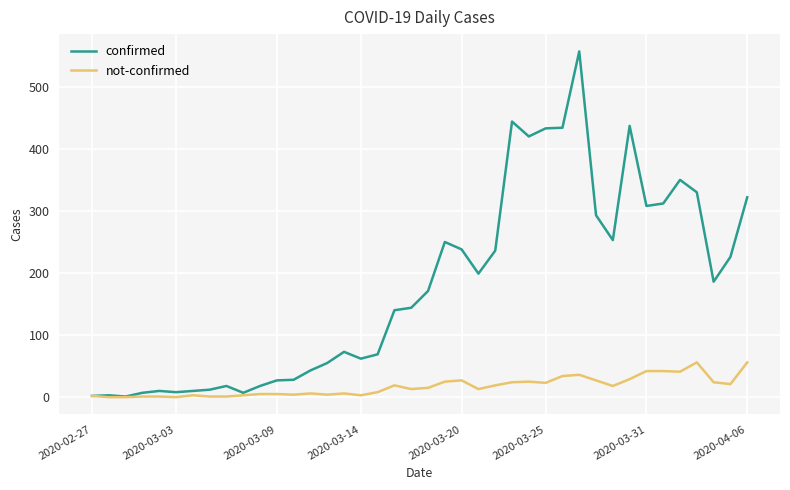

Which series has the largest range (max minus min)?

confirmed